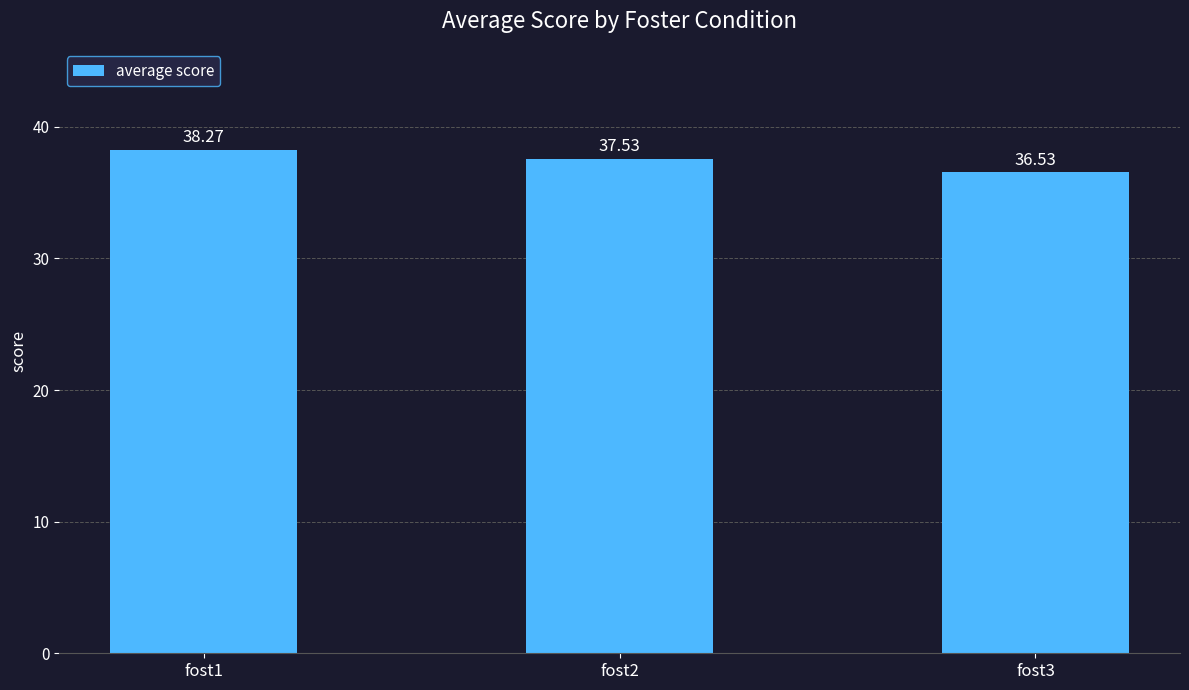

Is it true that the value at fost2 is 10.1?

False